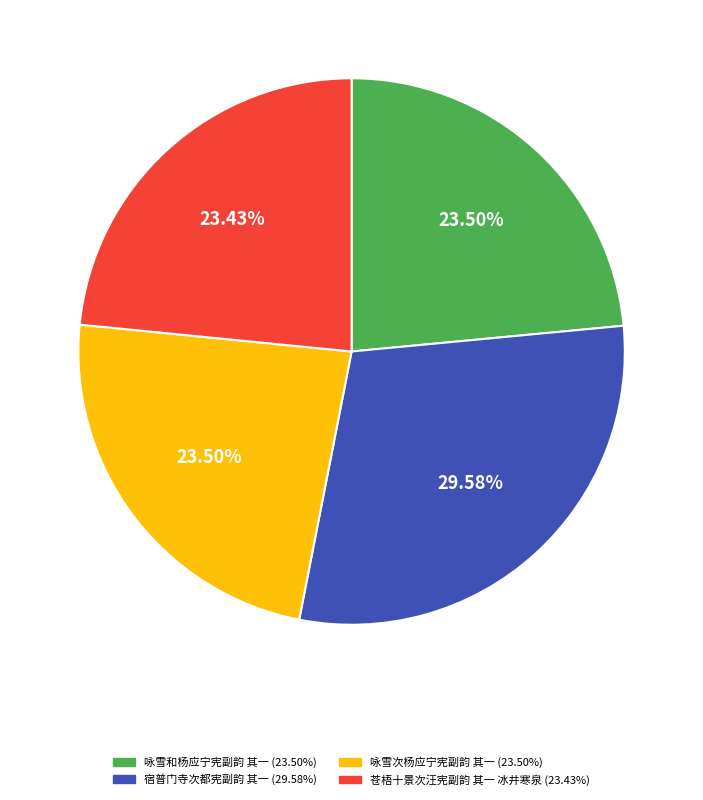

What is the largest slice in the pie chart?

宿普门寺次都宪副韵 其一